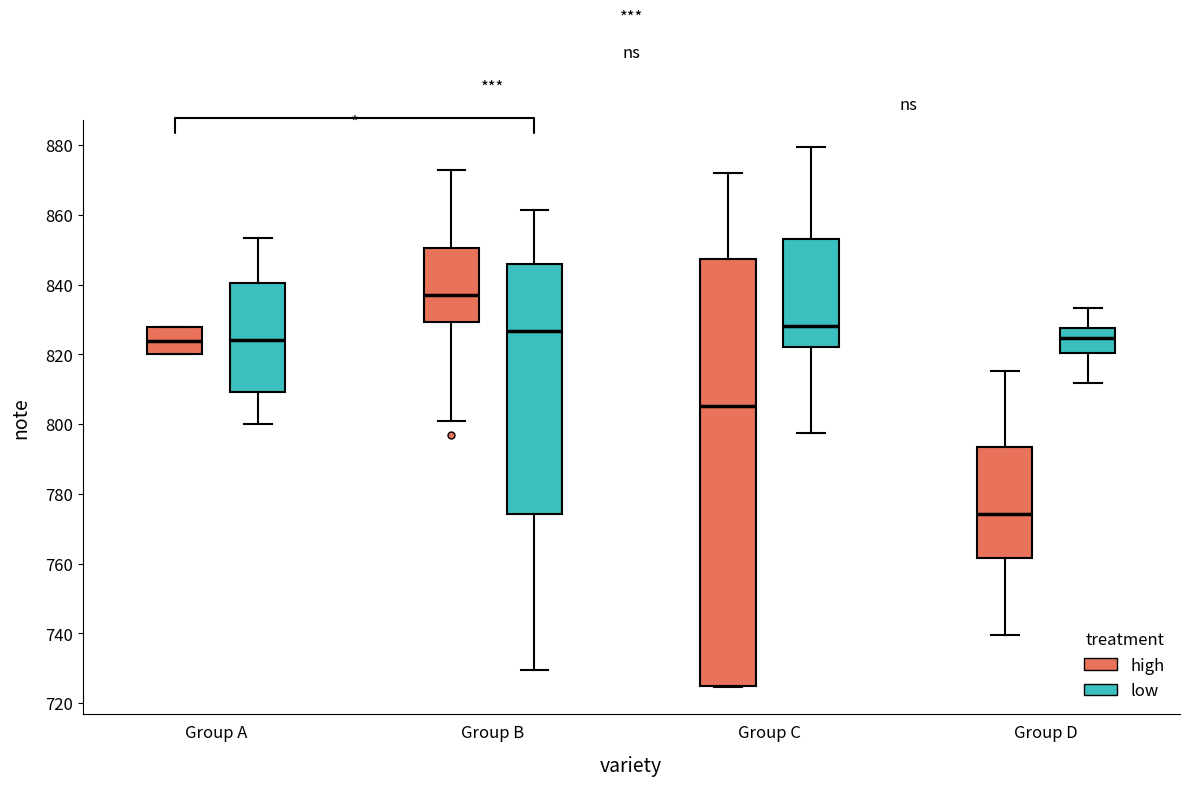

Which box is the tallest, from its lower edge to its upper edge?

Group C (high)